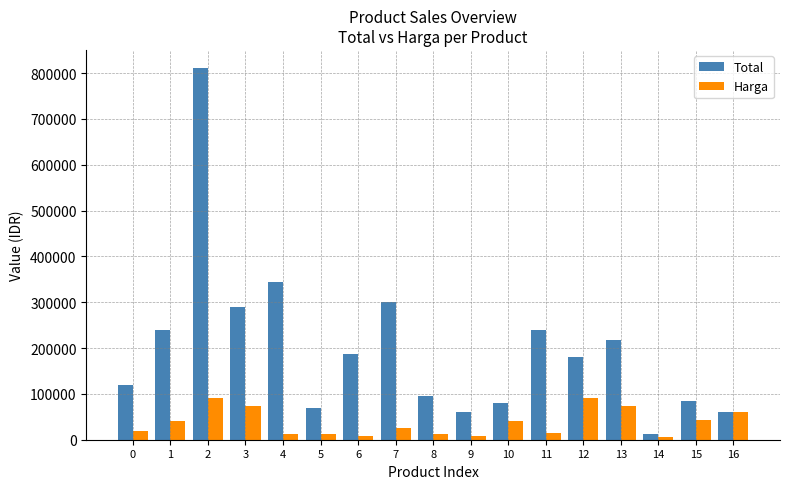

What is the highest value of the Total series?

810000